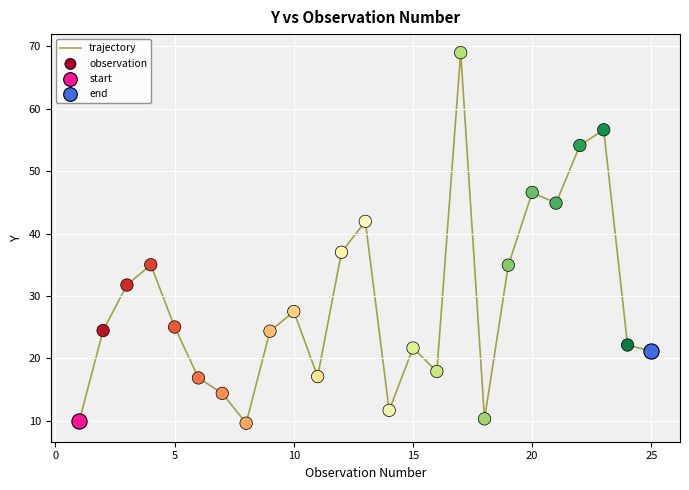

What is the minimum value shown in the chart?

9.6